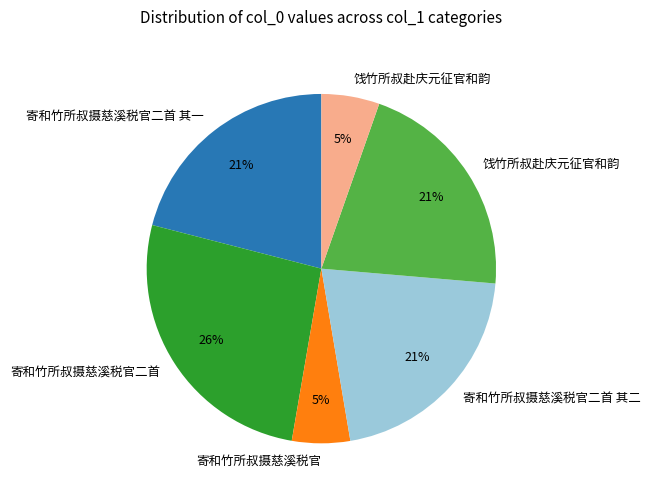

Count the number of slices in the pie.

6